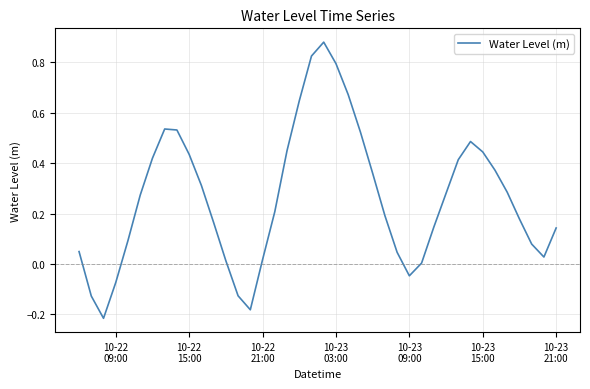

How many interior local peaks (higher than both neighbors) does the data have?

3